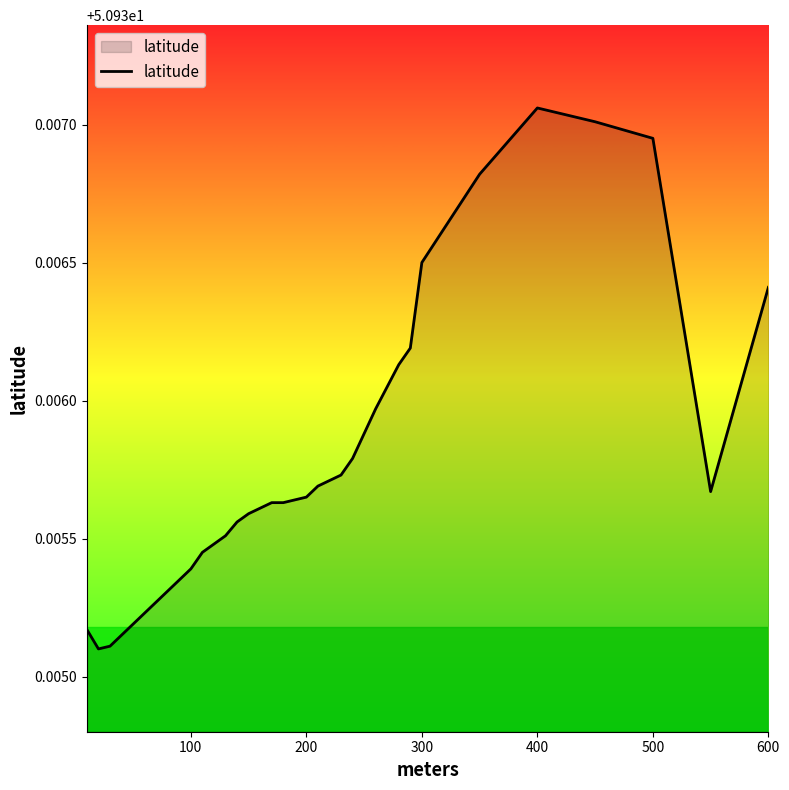

How many lines are shown in the chart?

1